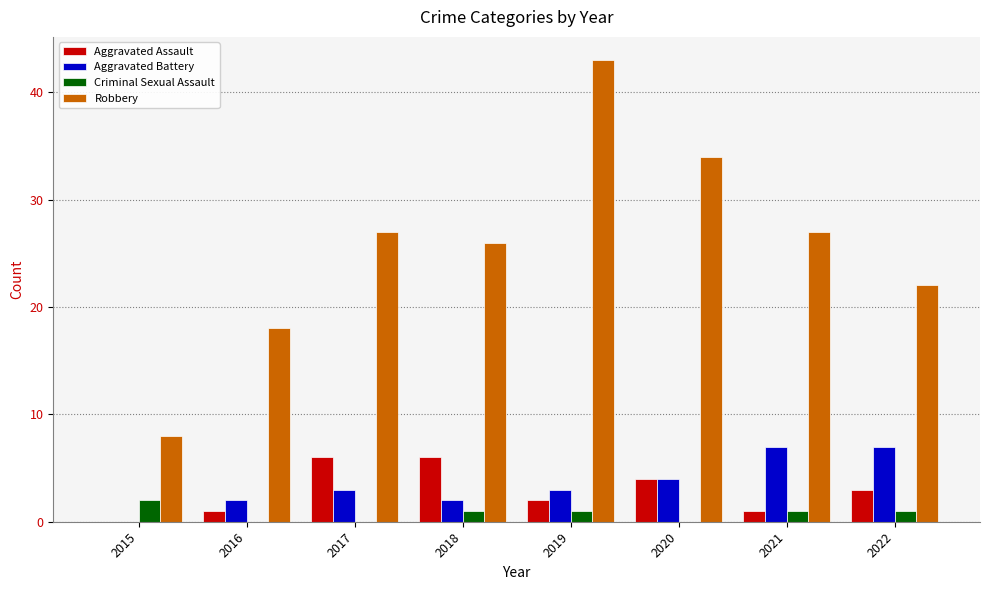

Reading left to right, extract all data points from this chart.

Aggravated Assault: 0	1	6	6	2	4	1	3
Aggravated Battery: 0	2	3	2	3	4	7	7
Criminal Sexual Assault: 2	0	0	1	1	0	1	1
Robbery: 8	18	27	26	43	34	27	22